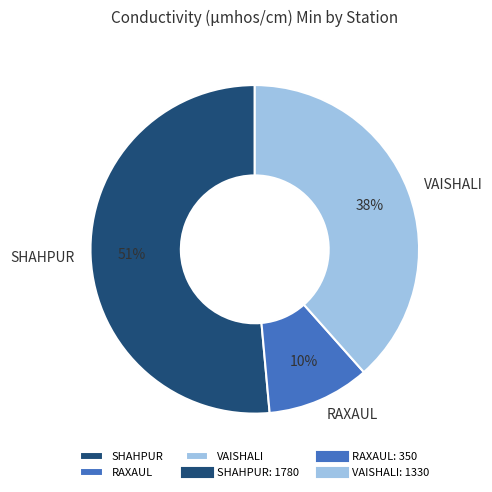

What is the ratio of the value at RAXAUL to the value at VAISHALI?

0.3